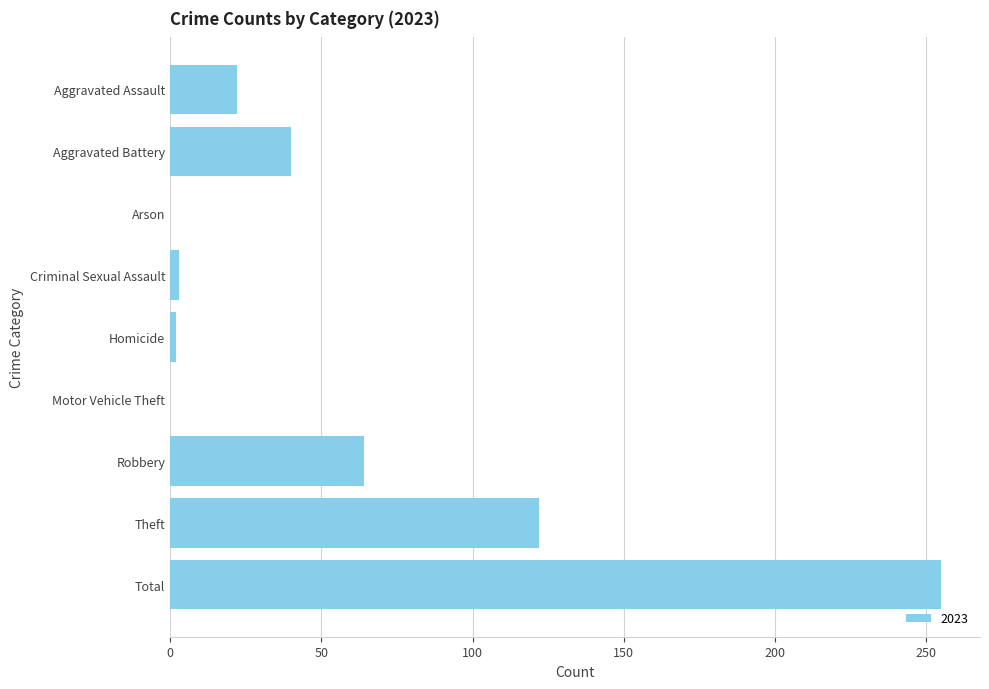

Read the value at Aggravated Battery.

40